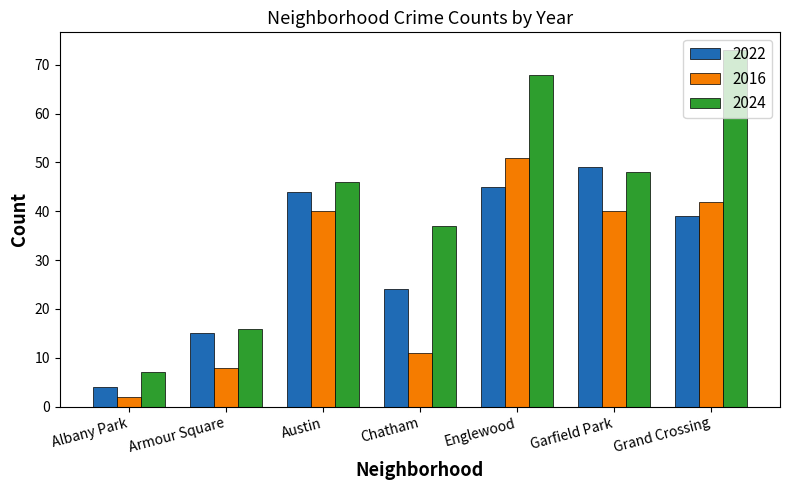

True or false: 2022 has a value of 8 at Armour Square.

False